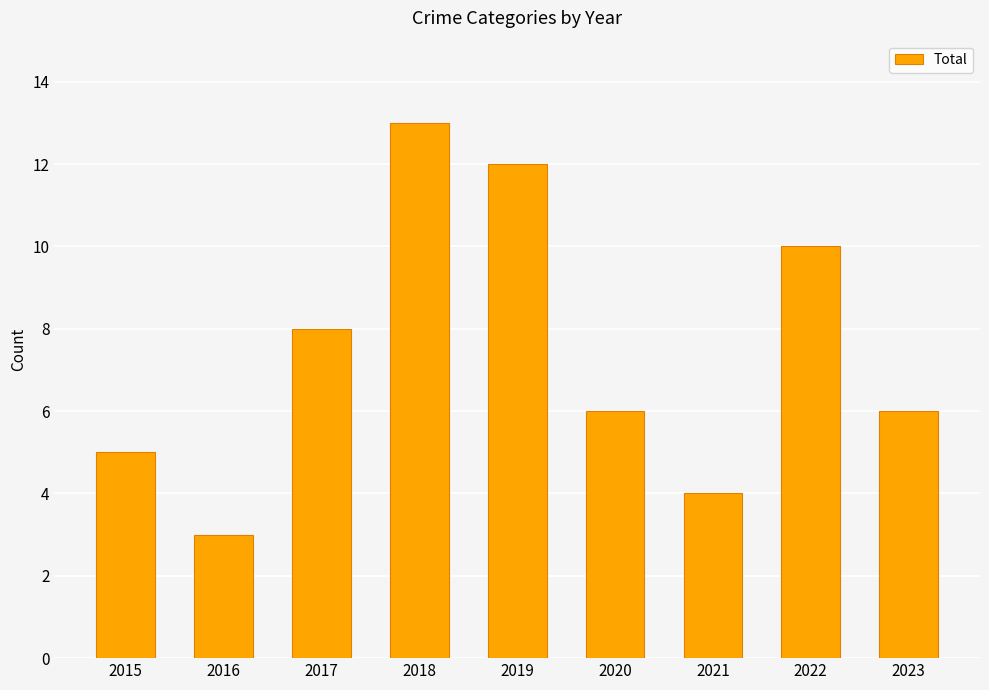

Is it true that the value at 2021 is 6?

False